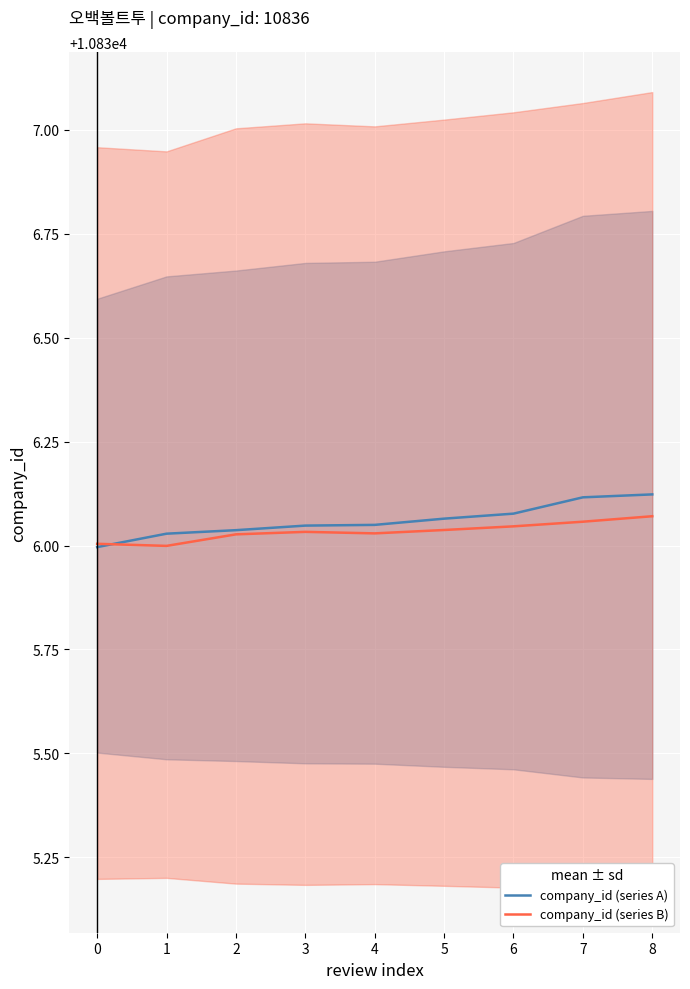

At which label is company_id (series B) closest to 10836?

1